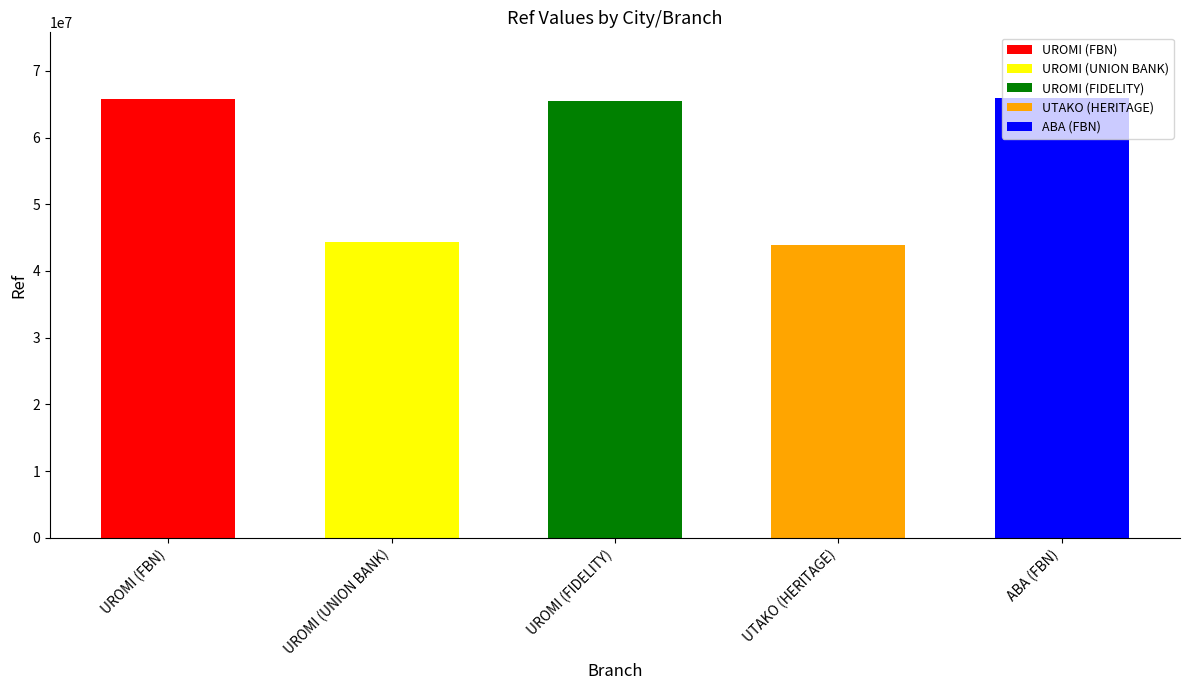

Reading left to right, extract all data points from this chart.

UROMI (FBN)=65751226	UROMI (UNION BANK)=44409748	UROMI (FIDELITY)=65488052	UTAKO (HERITAGE)=43948747	ABA (FBN)=65901856